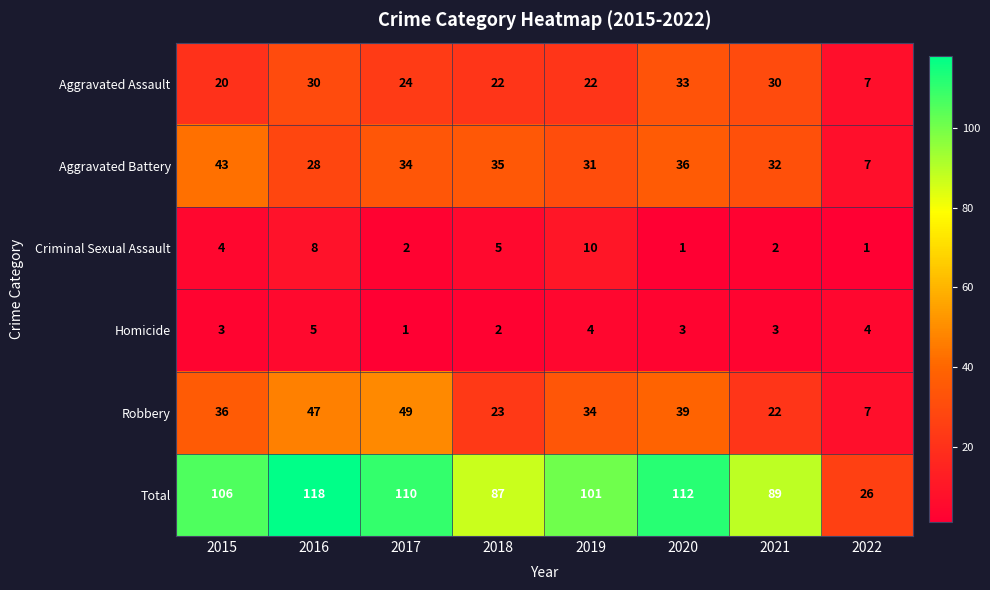

Which series has the largest total across all categories?

Total